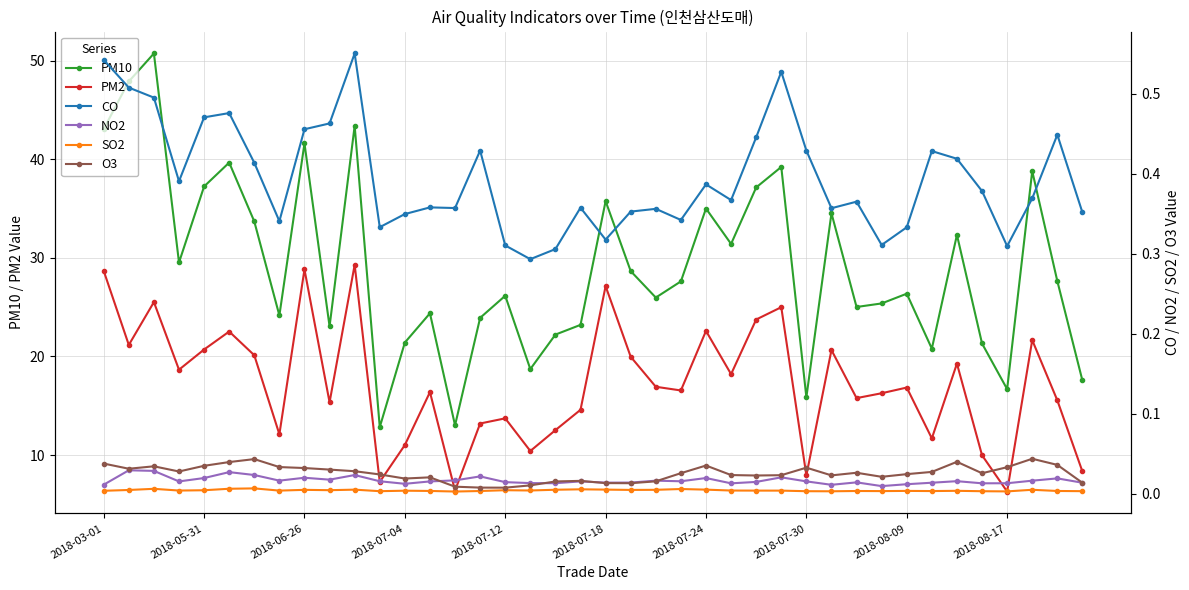

Rank the series by their maximum value, from highest to lowest.

PM10, PM2, CO, O3, NO2, SO2